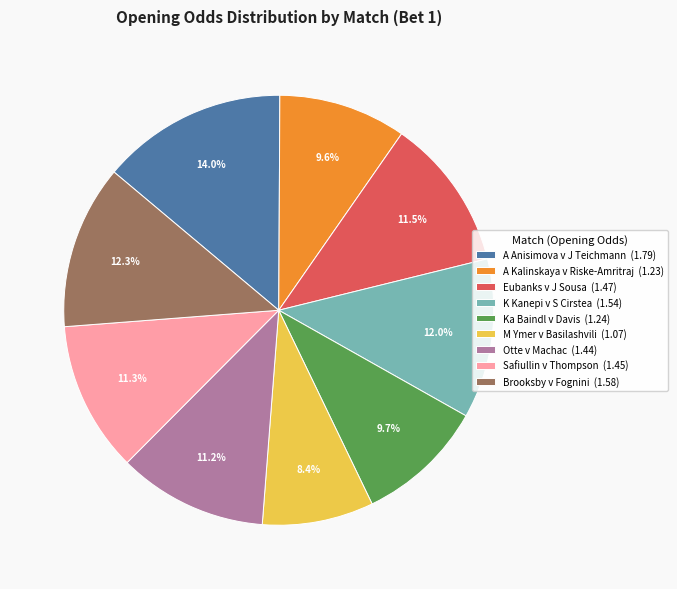

How many slices are in this pie chart?

9